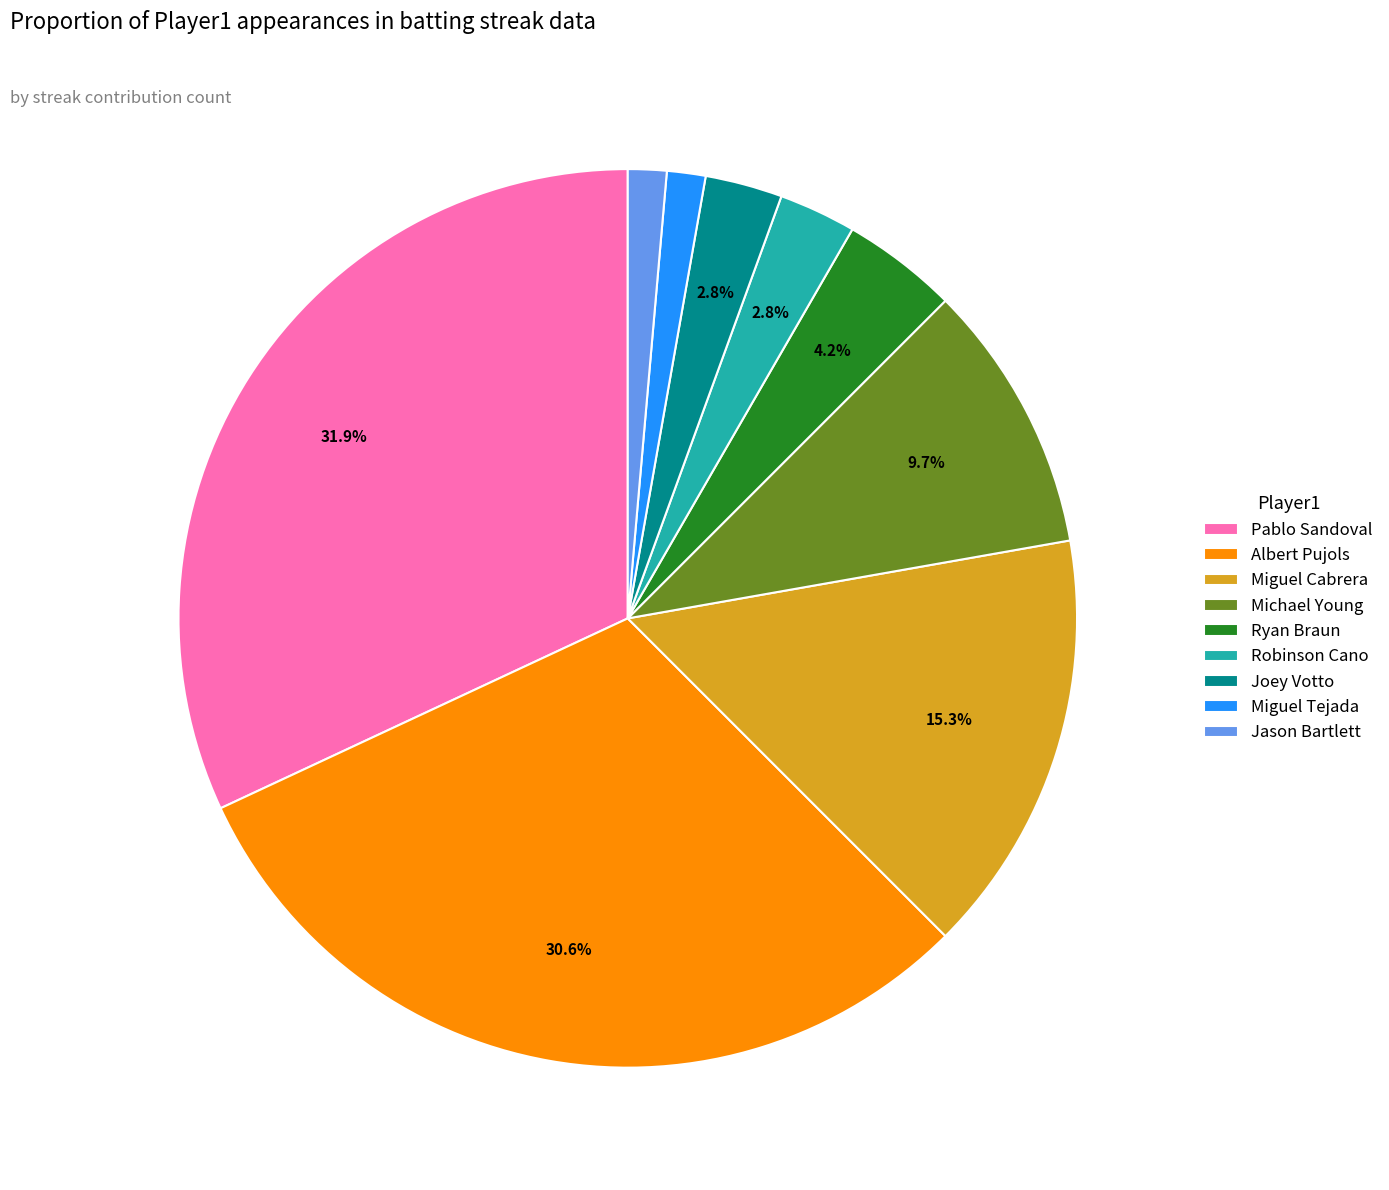

Which slice is the largest?

Pablo Sandoval